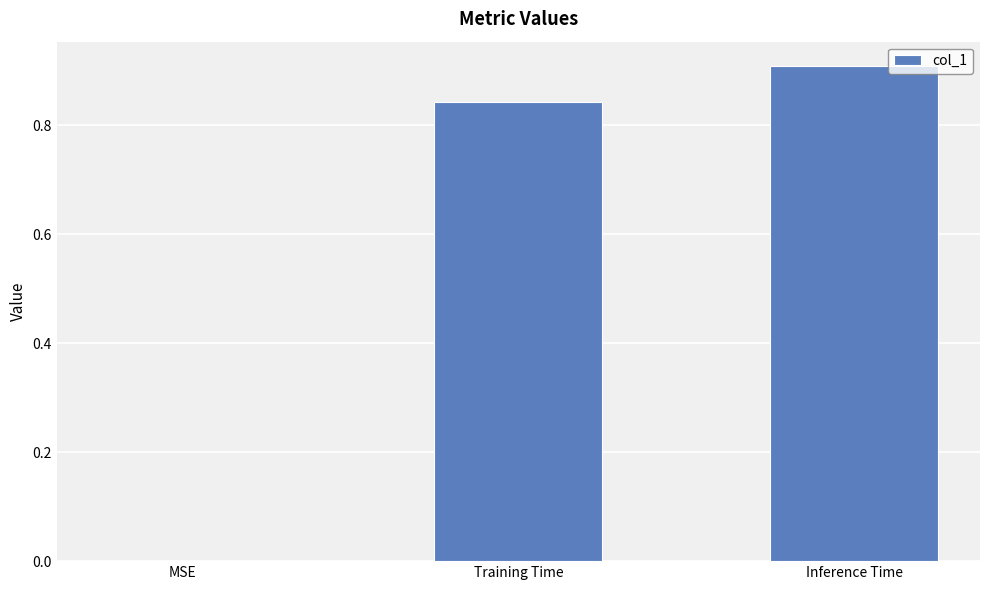

Which has a higher value, Inference Time or MSE?

Inference Time